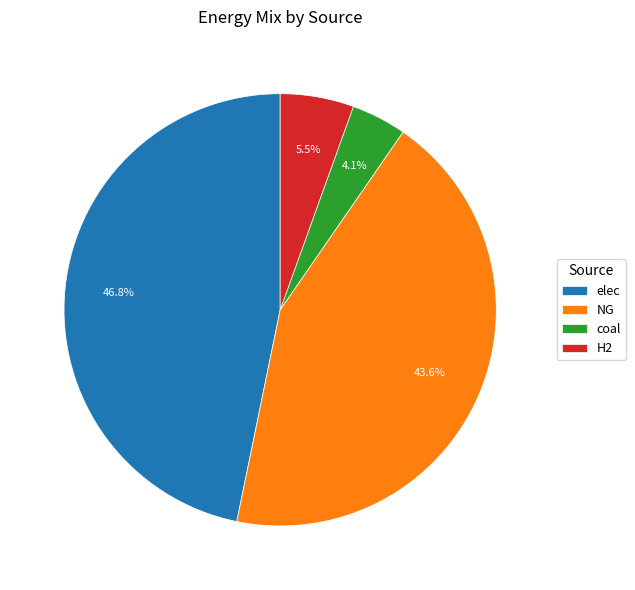

Does any single category account for the majority?

No